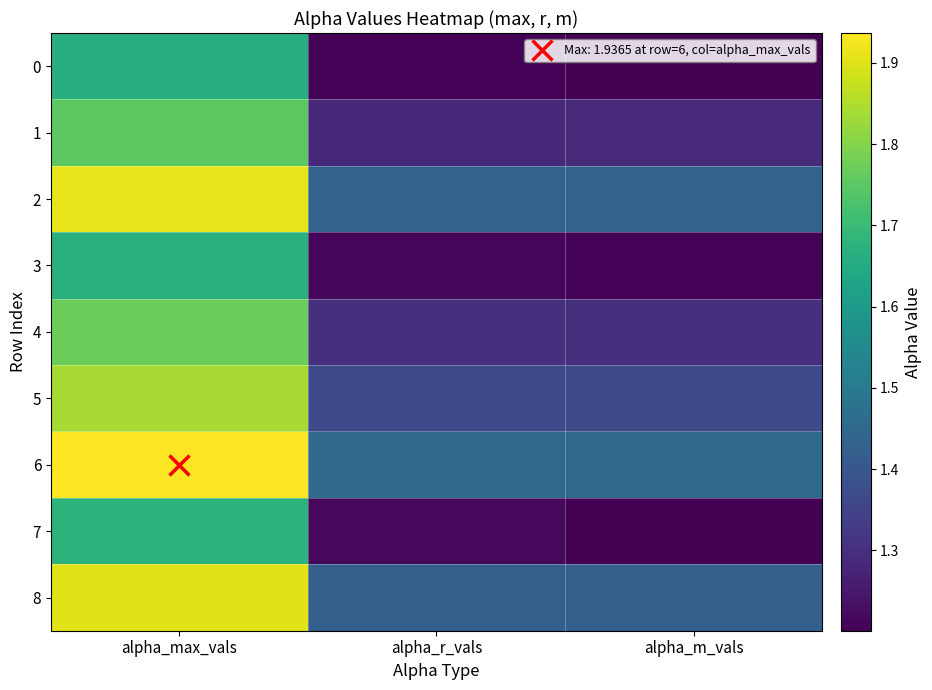

What is the total value across all series at alpha_m_vals?

11.9